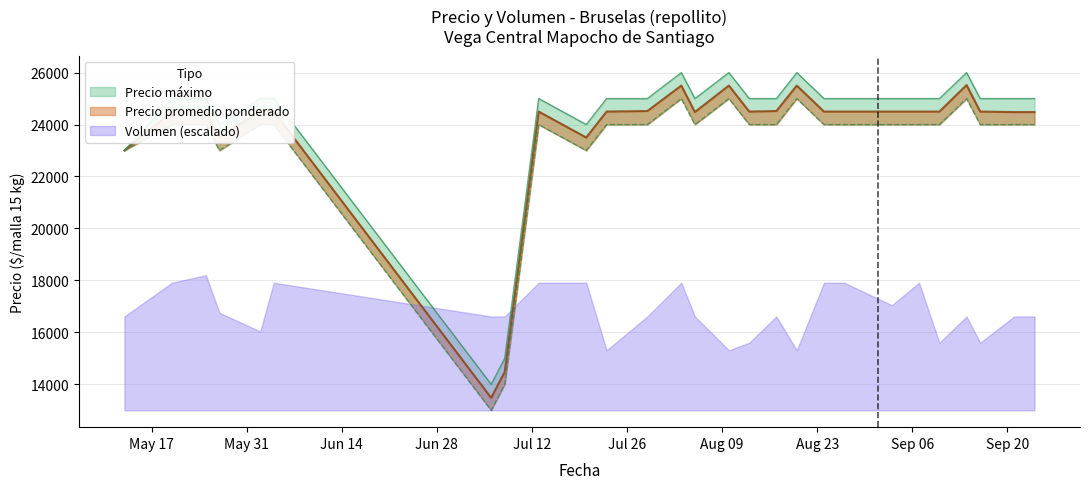

What is the value of the Precio maximo point at the 18th from the left?

26000